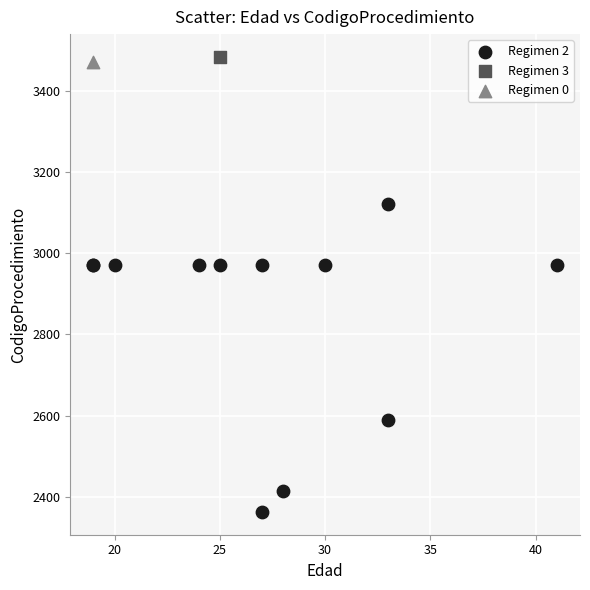

What are all the series names shown in the legend?

Regimen 2, Regimen 3, Regimen 0